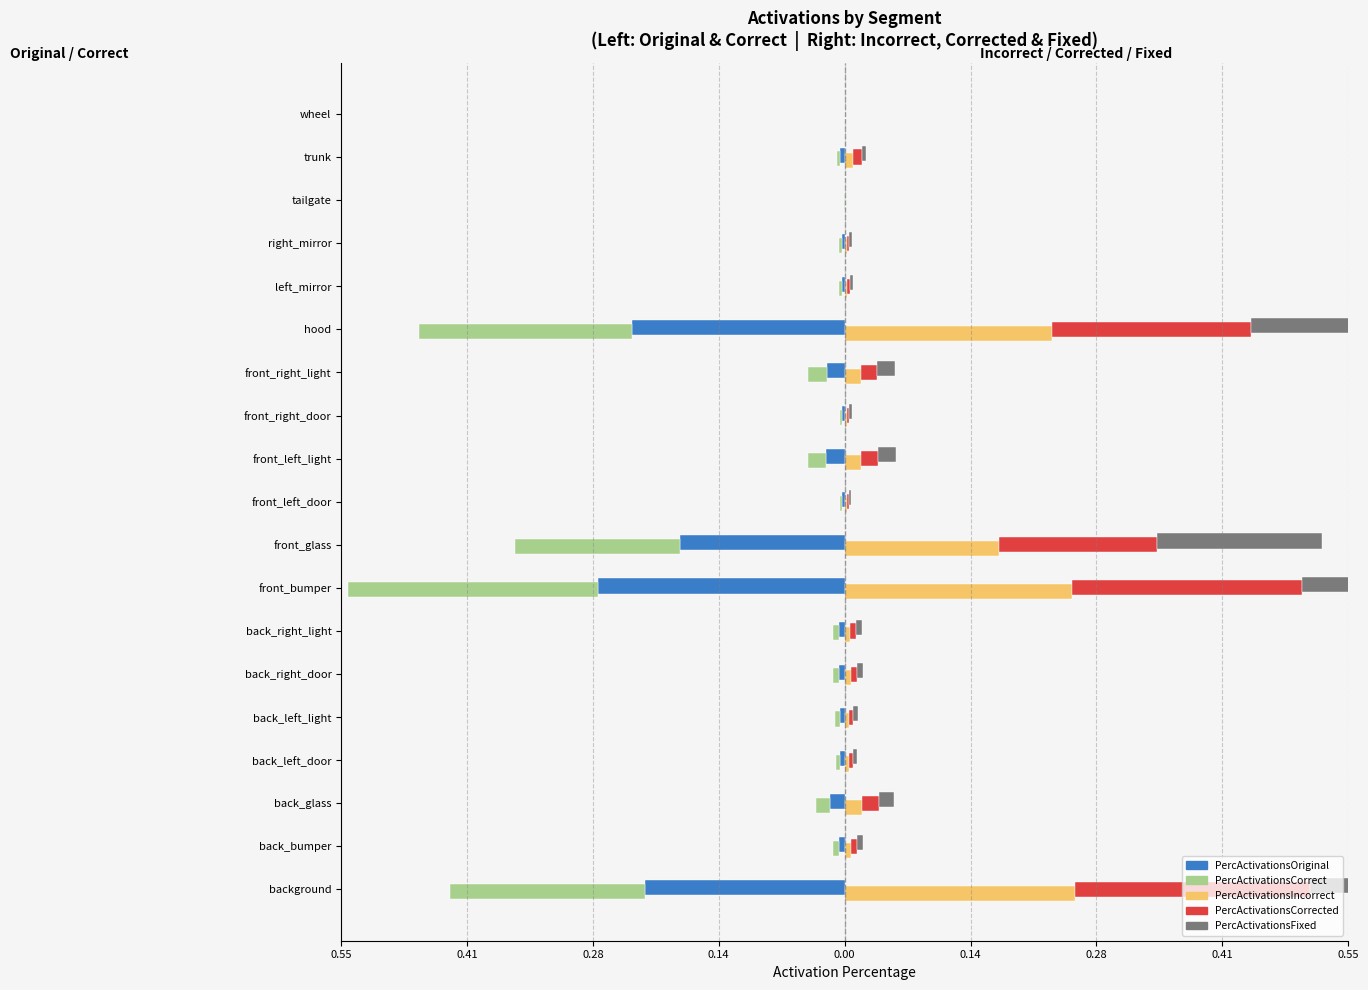

Which series has the largest total across all categories?

PercActivationsCorrected